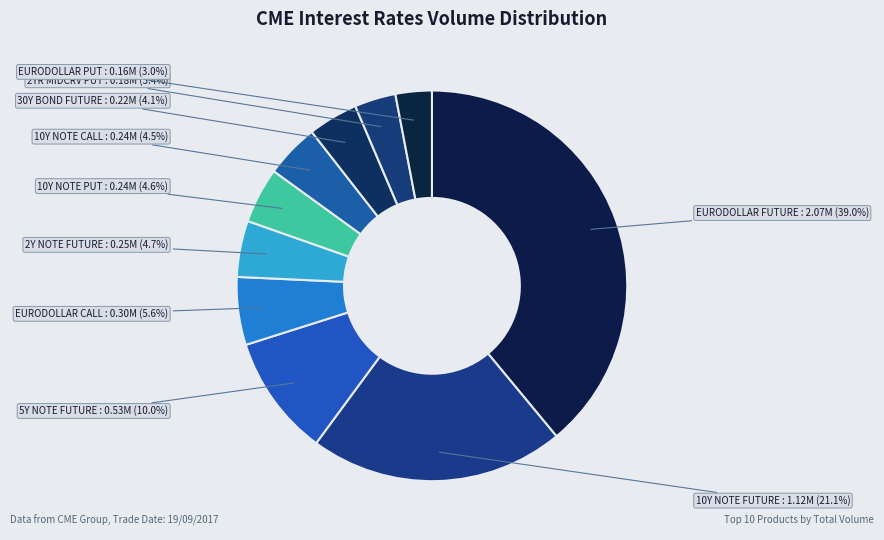

How many segments does this pie chart have?

10